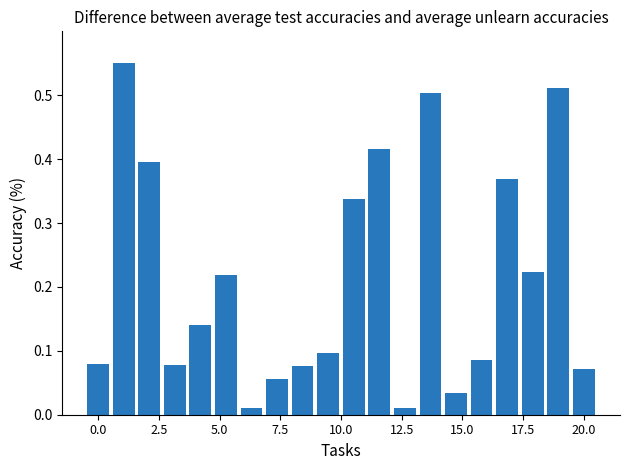

What is the sum of all values?

4.3